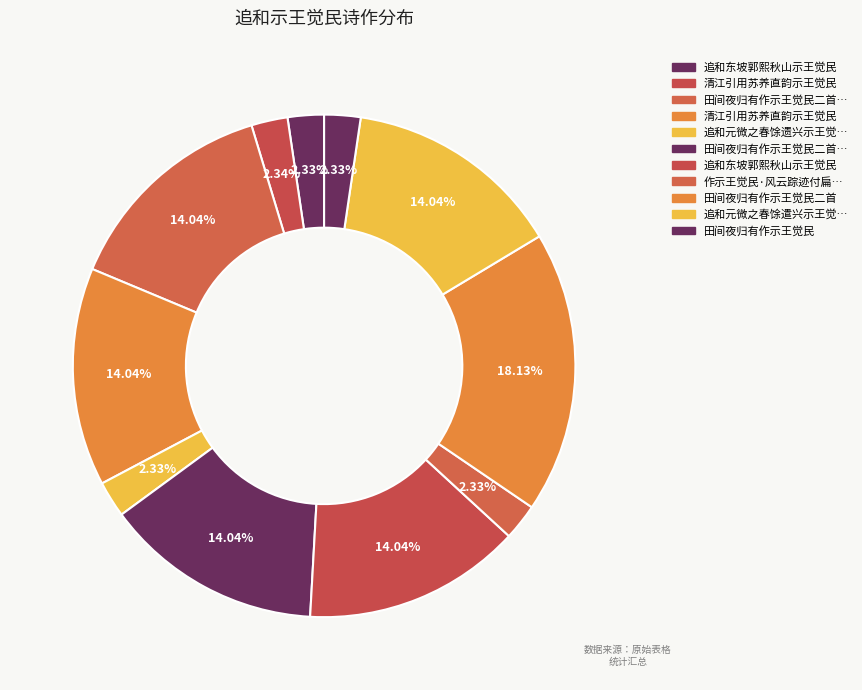

Rank the categories by value from lowest to highest.

追和元微之春馀遗兴示王觉民, 追和东坡郭熙秋山示王觉民, 田间夜归有作示王觉民, 作示王觉民·风云踪迹付扁舟, 清江引用苏养直韵示王觉民, 田间夜归有作示王觉民二首 其二, 田间夜归有作示王觉民二首 其一, 追和元微之春馀遣兴示王觉民, 追和东坡郭熙秋山示王觉民, 清江引用苏养直韵示王觉民, 田间夜归有作示王觉民二首